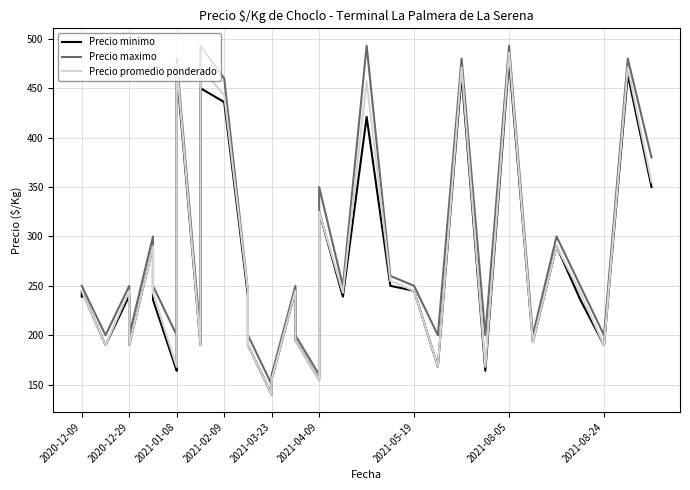

Which series has the widest spread of values?

Precio promedio ponderado